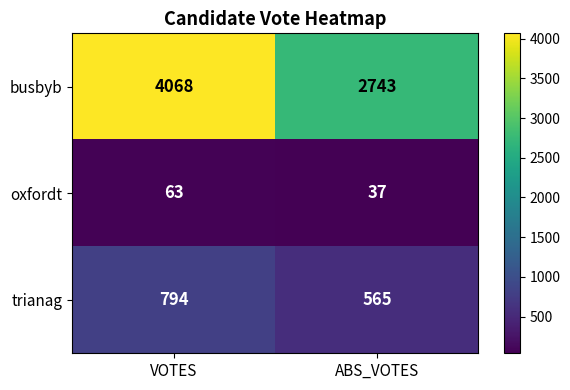

Reading right to left, transcribe all the data shown in this chart.

busbyb: ABS_VOTES=2743	VOTES=4068
oxfordt: ABS_VOTES=37	VOTES=63
trianag: ABS_VOTES=565	VOTES=794